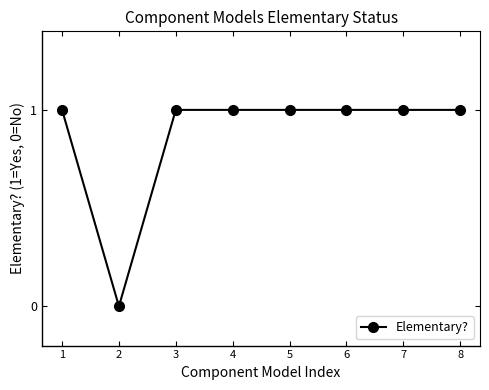

At which category does the data reach its first local valley?

2